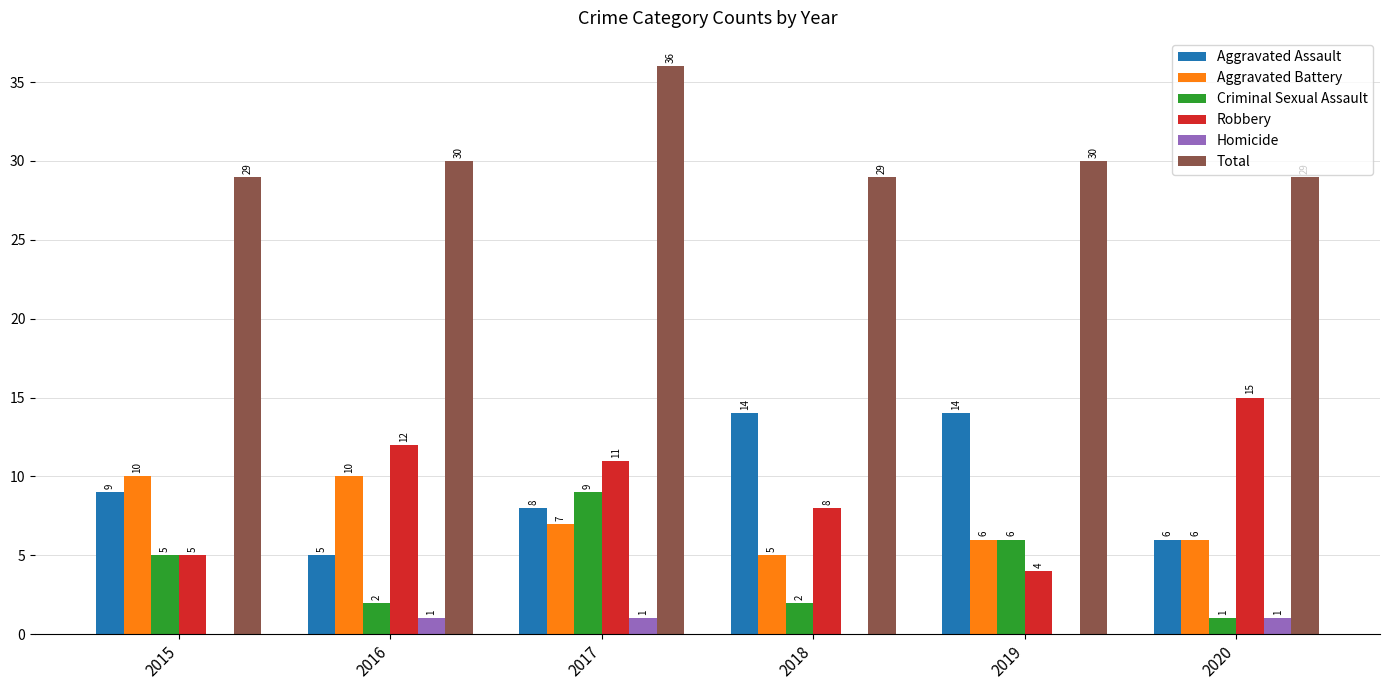

Count the number of categories in the chart.

6